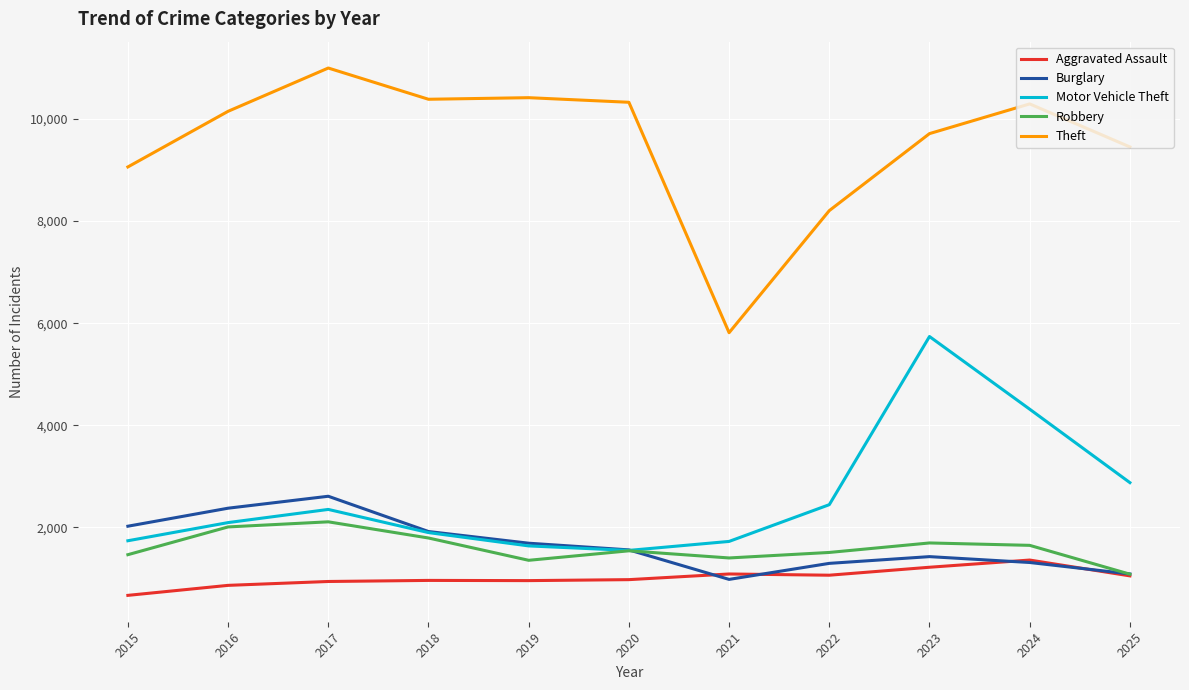

True or false: Theft and Robbery cross at least once.

False